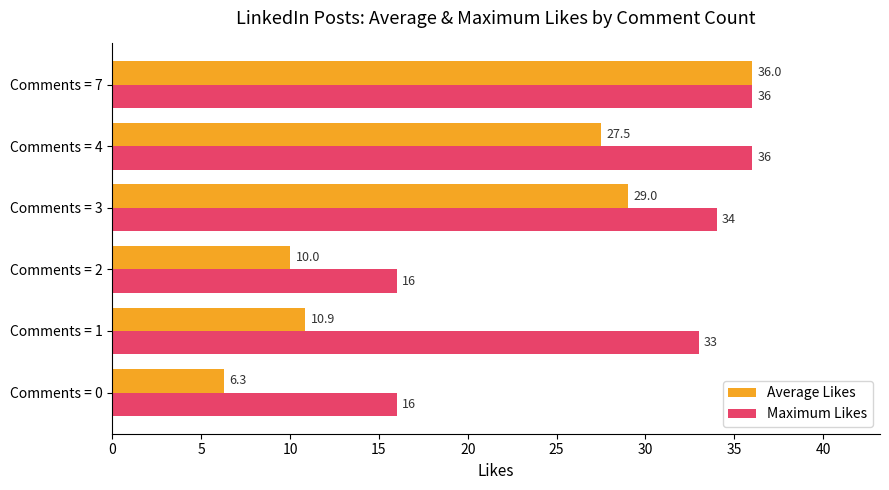

What is the average value of the Maximum Likes series?

28.5